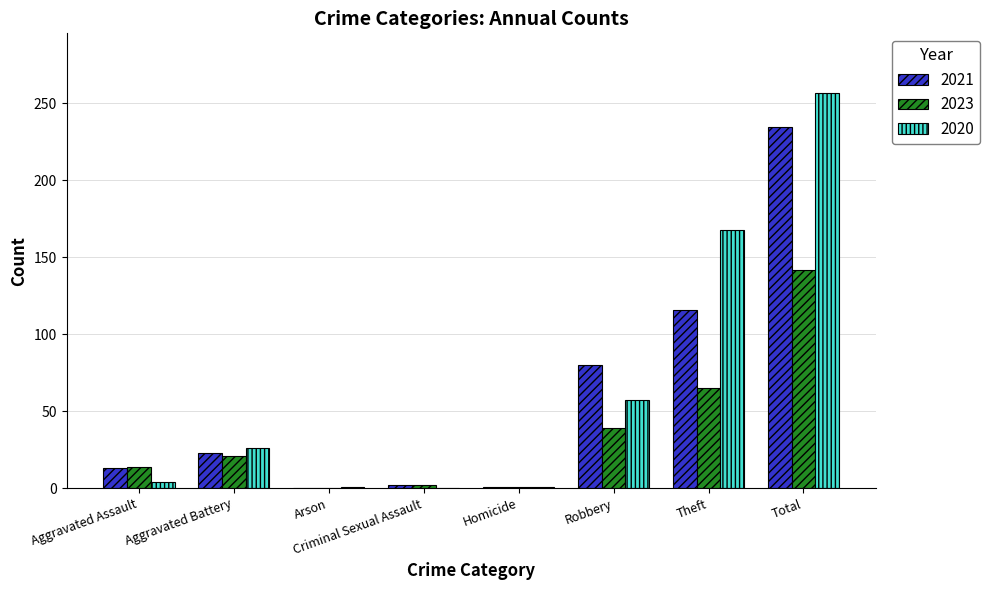

What is the sum of the 2021 values at Robbery and Total?

315